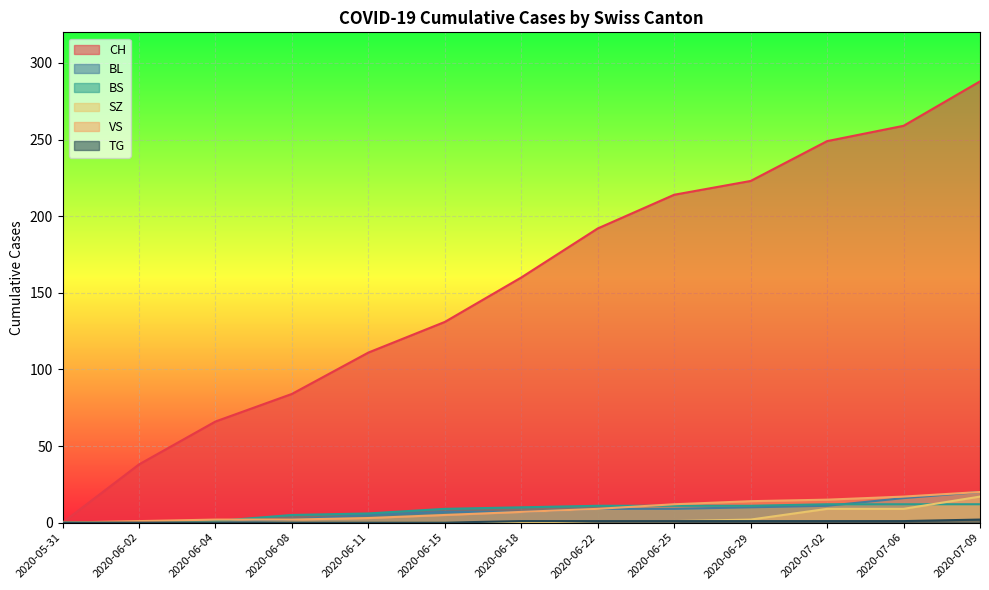

Does the chart display data point markers on the line(s)?

No